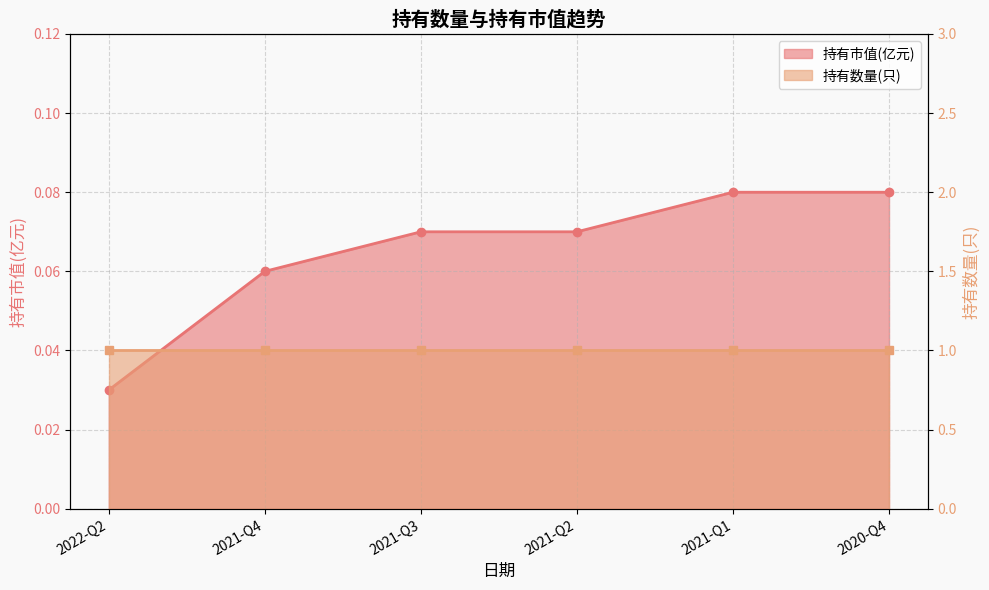

Reading left to right, extract all data points from this chart.

0.0	0.1	0.1	0.1	0.1	0.1